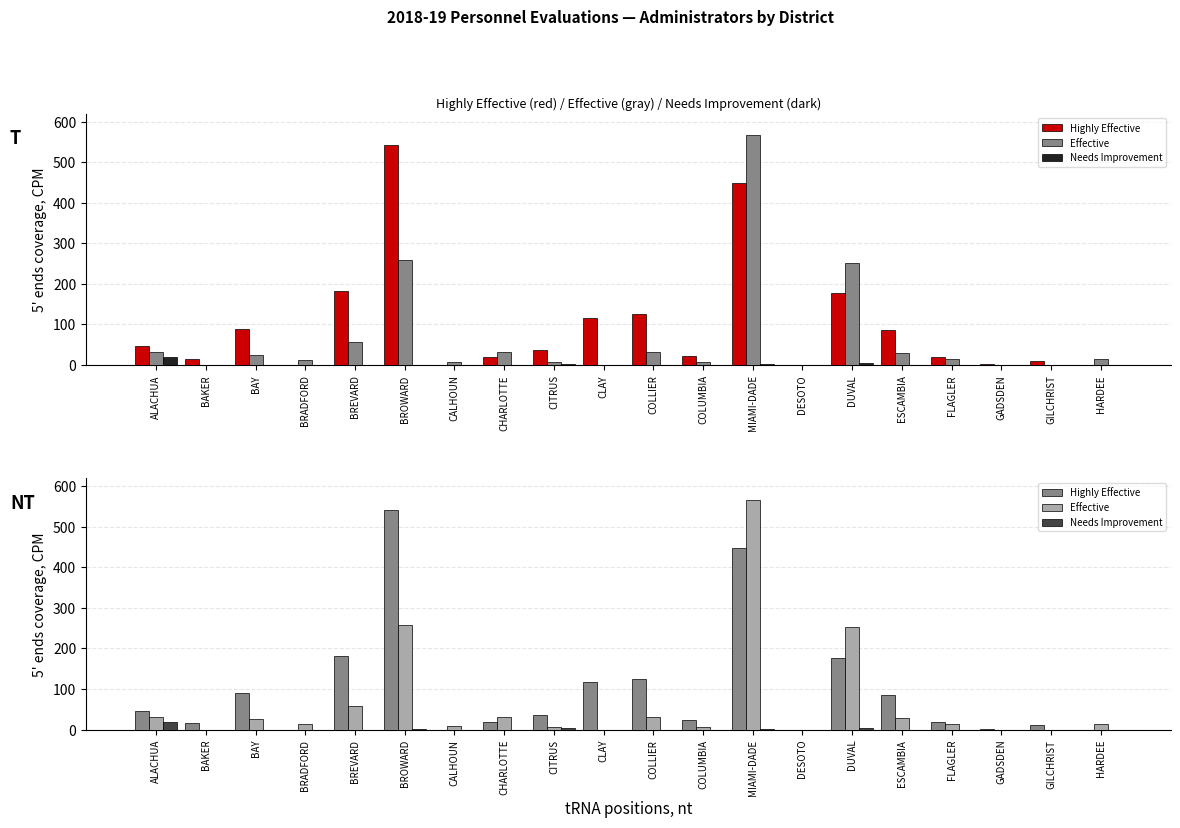

Which series changed the most between ALACHUA and GILCHRIST?

Highly Effective